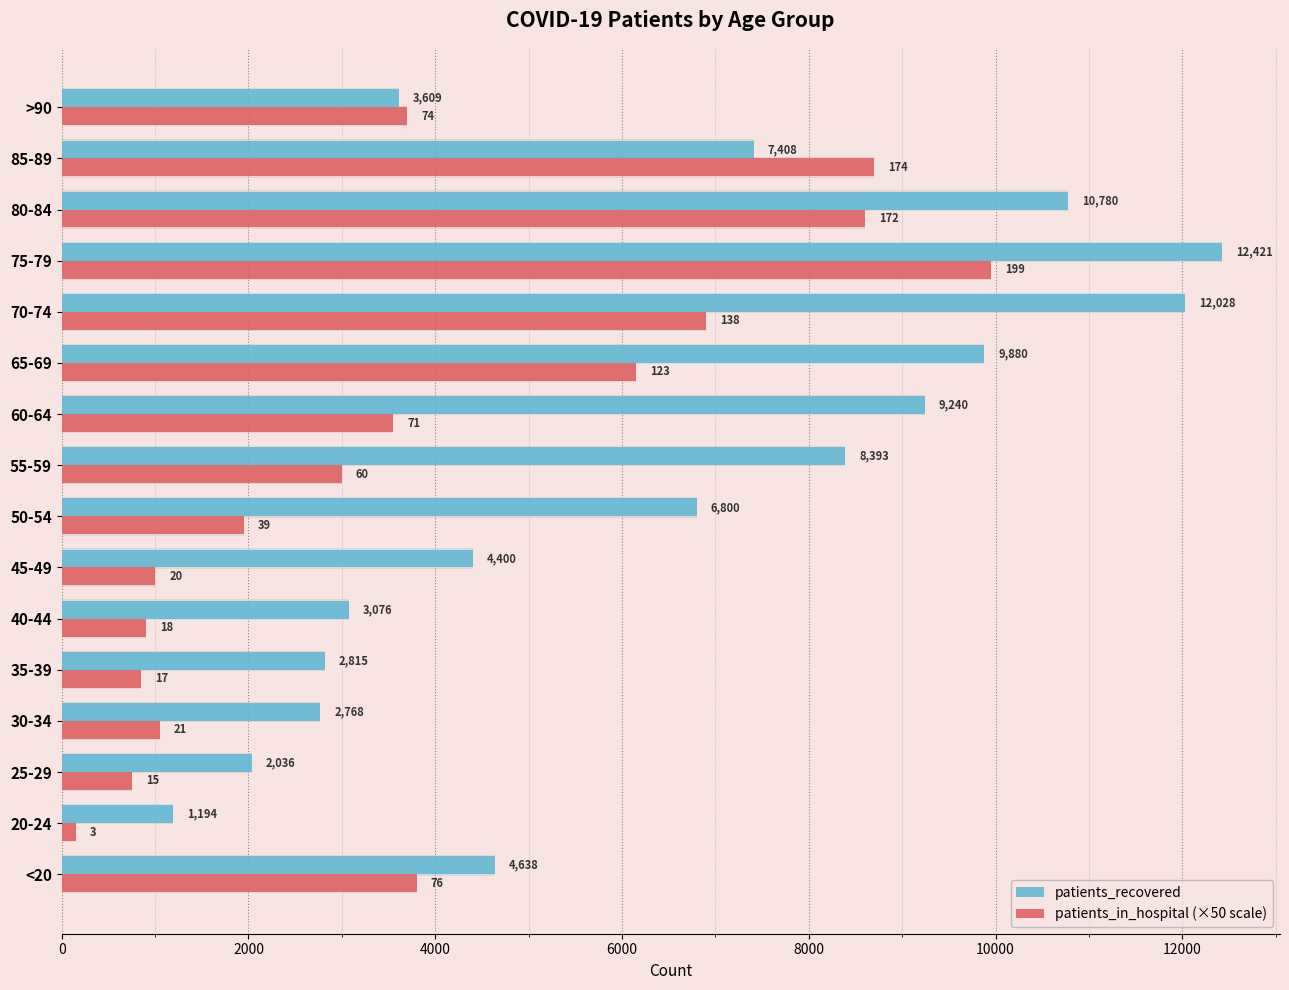

True or false: patients_in_hospital (×50 scale) has a value of 6900 at 70-74.

True